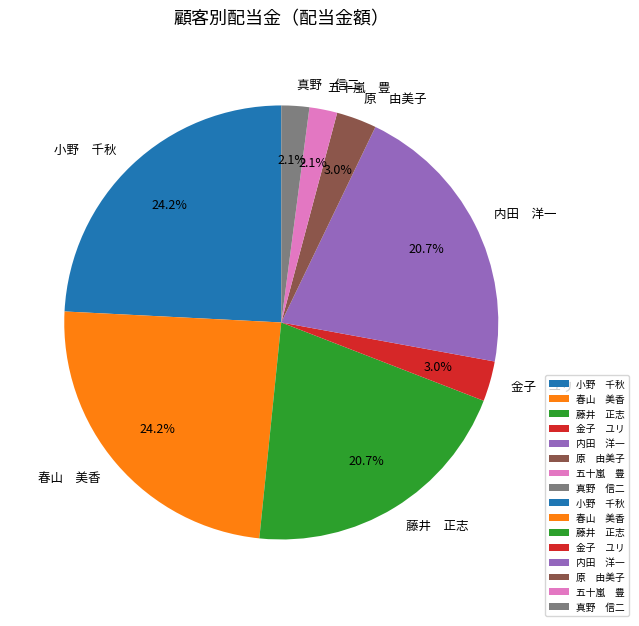

How many segments does this pie chart have?

8